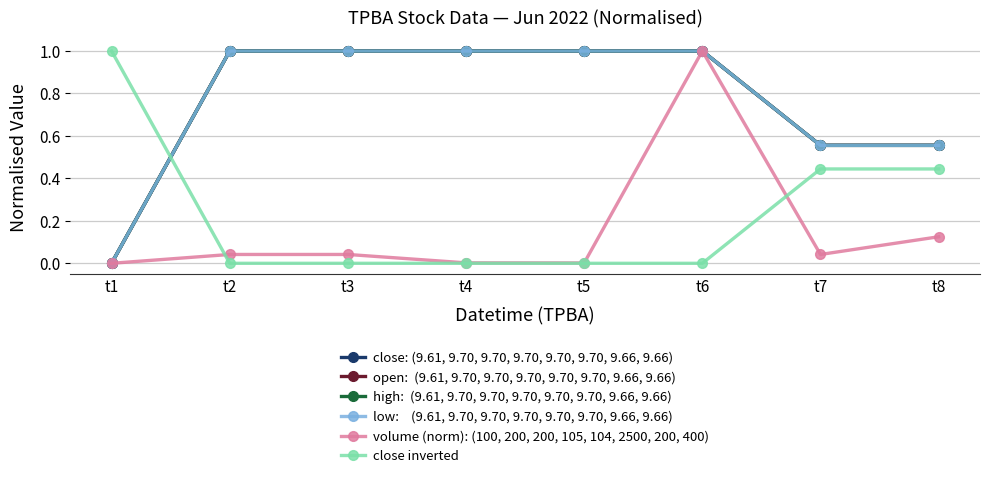

The low:    (9.61, 9.70, 9.70, 9.70, 9.70, 9.70, 9.66, 9.66) series shows 0.4 at t3. True or false?

False